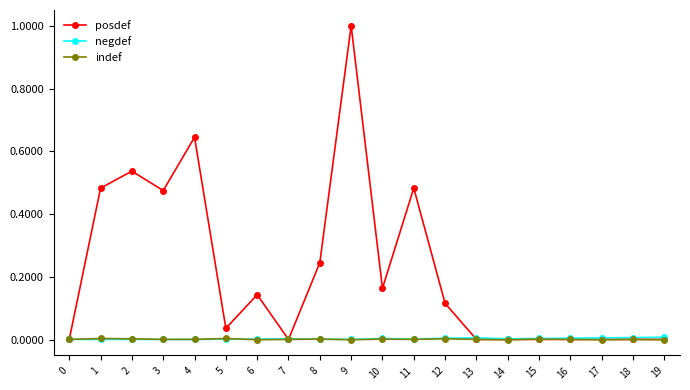

True or false: indef has more than 2 interior local peaks.

True